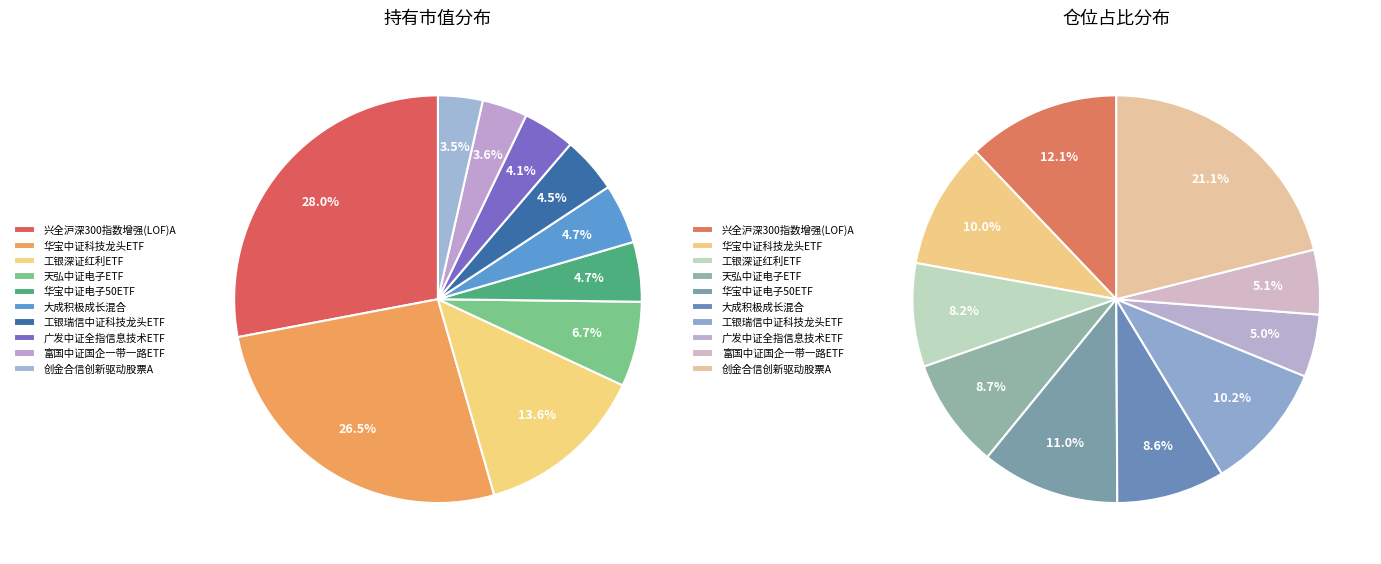

Approximately how many times larger is the value at 富国中证国企一带一路ETF compared to 兴全沪深300指数增强(LOF)A?

0.1